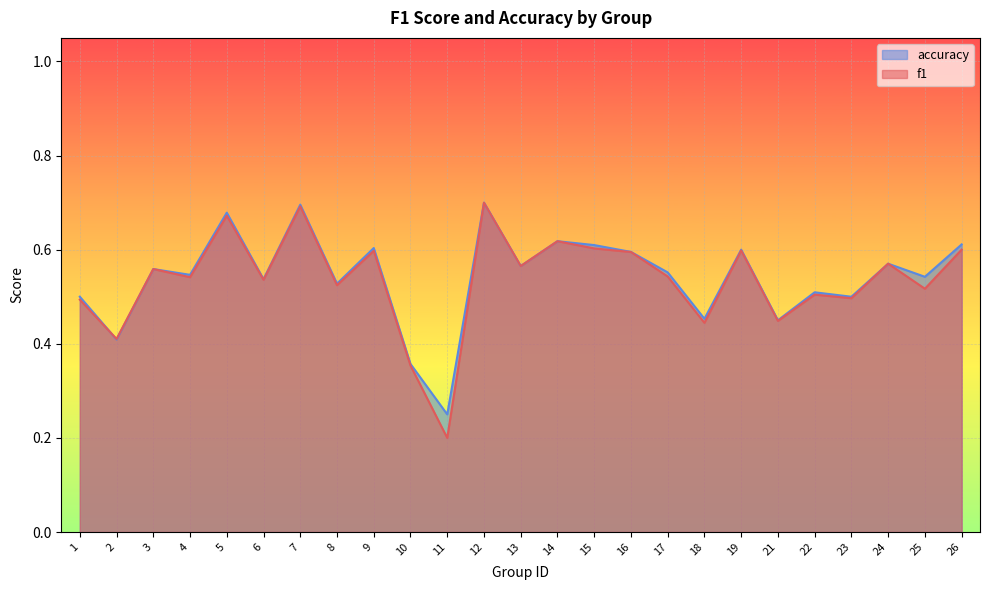

Reading left to right, list all the values displayed in this chart.

f1: 0.5	0.4	0.6	0.5	0.7	0.5	0.7	0.5	0.6	0.4	0.2	0.7	0.6	0.6	0.6	0.6	0.5	0.4	0.6	0.4	0.5	0.5	0.6	0.5	0.6
accuracy: 0.5	0.4	0.6	0.5	0.7	0.5	0.7	0.5	0.6	0.4	0.2	0.7	0.6	0.6	0.6	0.6	0.6	0.5	0.6	0.5	0.5	0.5	0.6	0.5	0.6